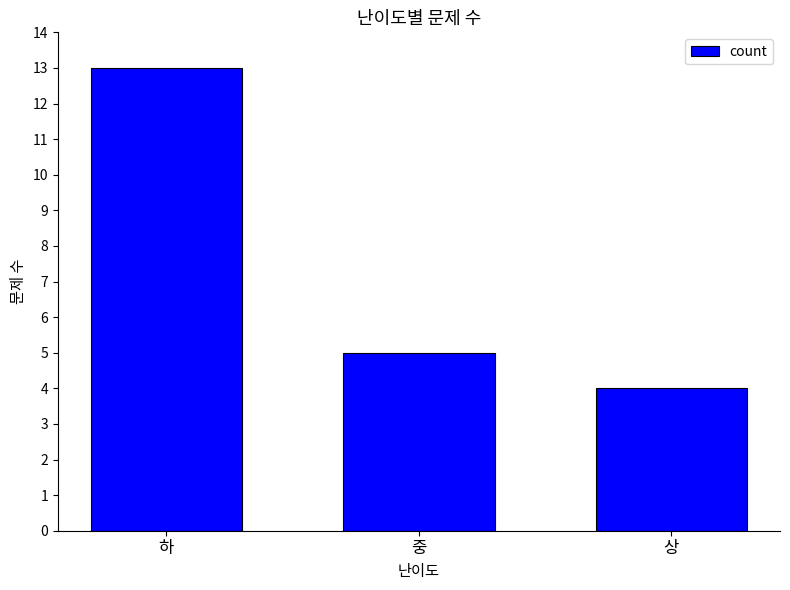

What is the difference between the second highest and minimum values?

1